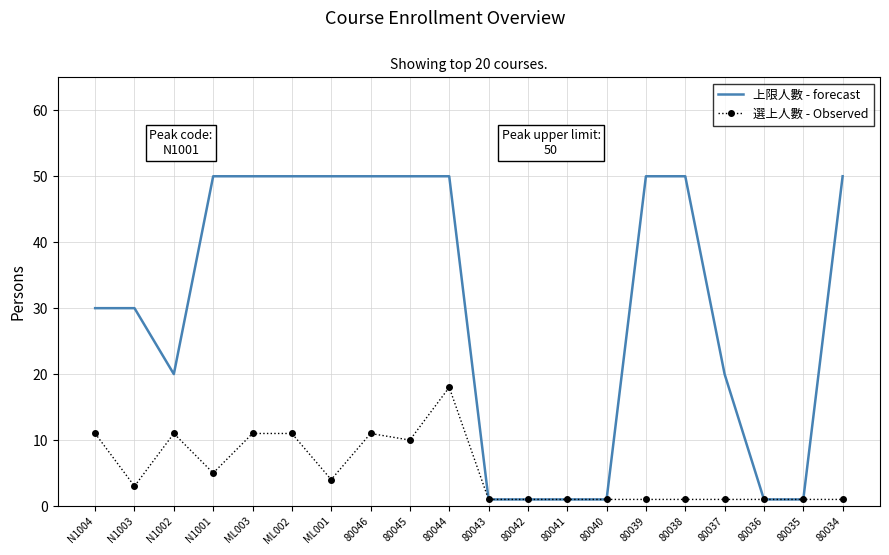

Where does the 選上人數 - Observed series first go above 3?

N1004